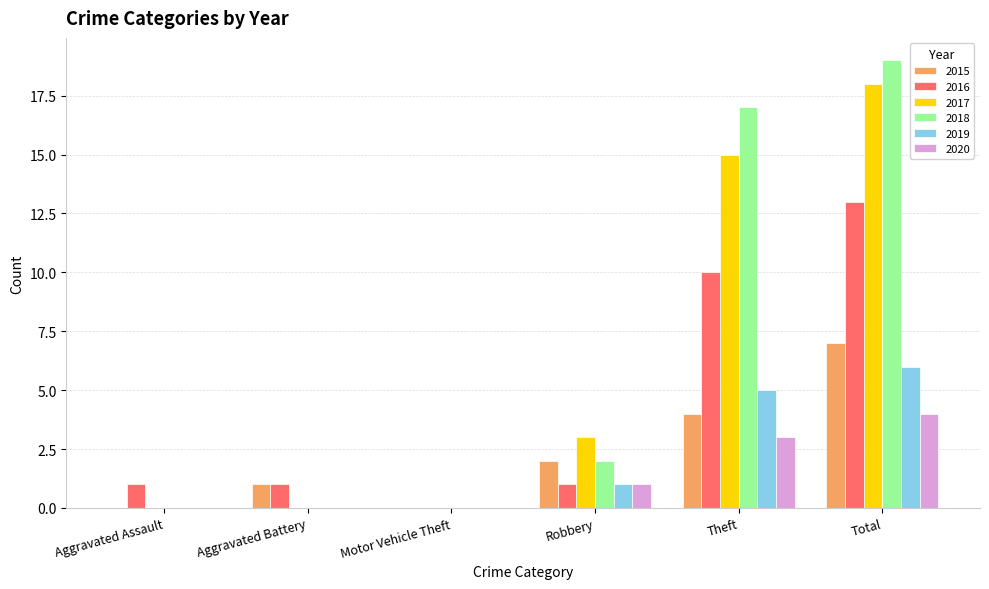

Is the value of 2019 at Total greater than the value of 2020 at Aggravated Battery?

Yes